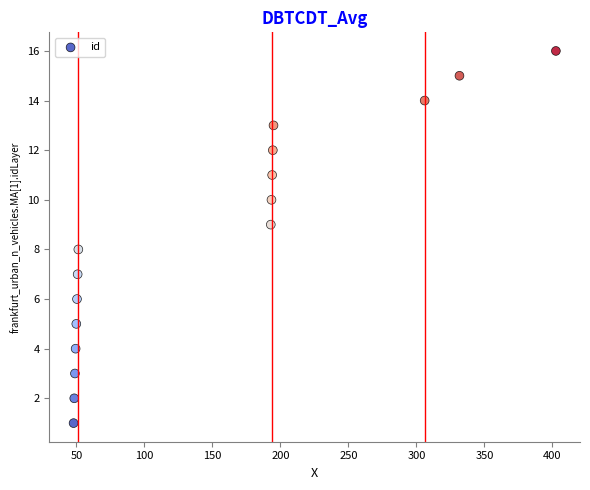

What is the range of Y values (max minus min)?

15